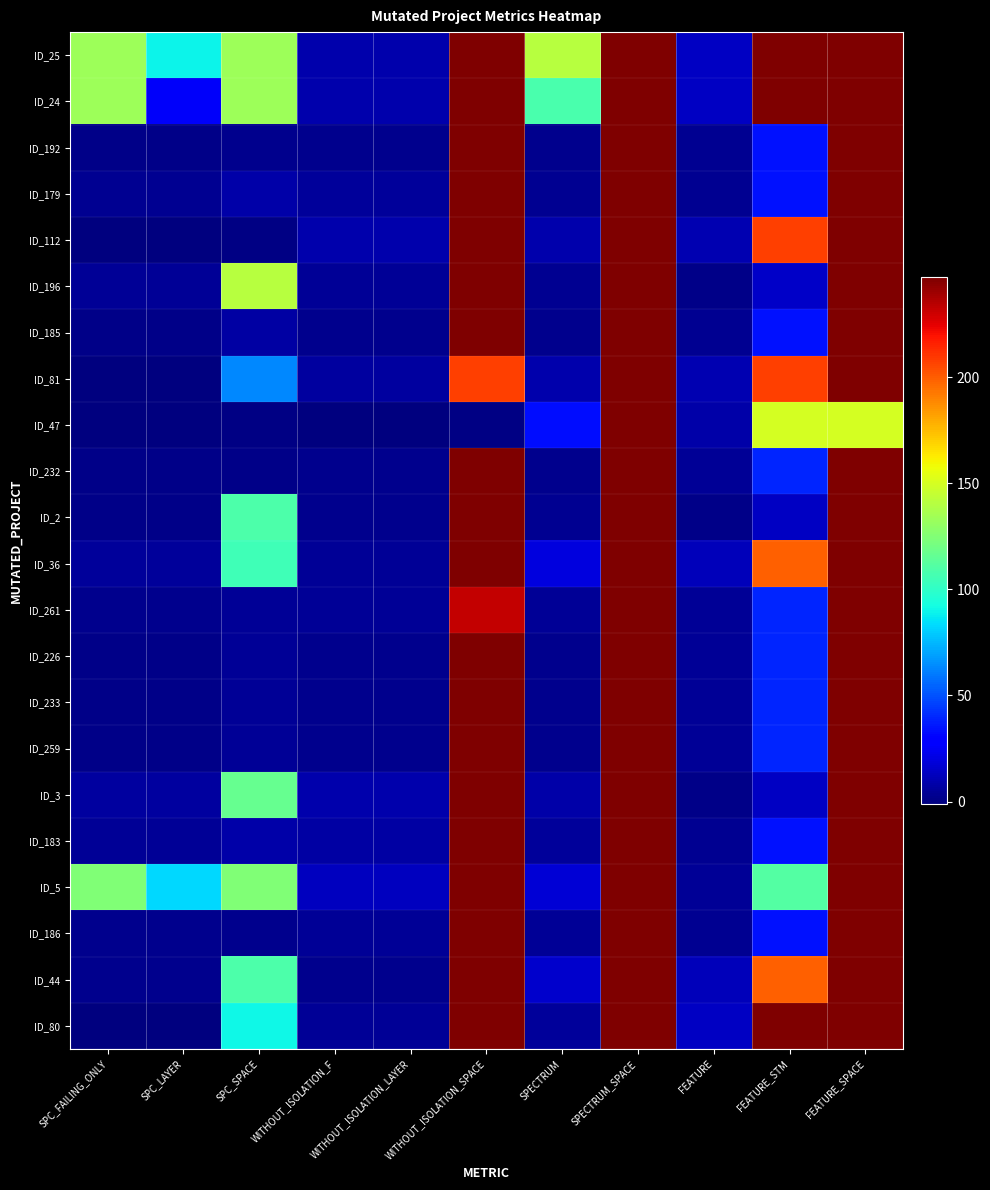

Between SPC_FAILING_ONLY and SPECTRUM, which is larger?

SPECTRUM